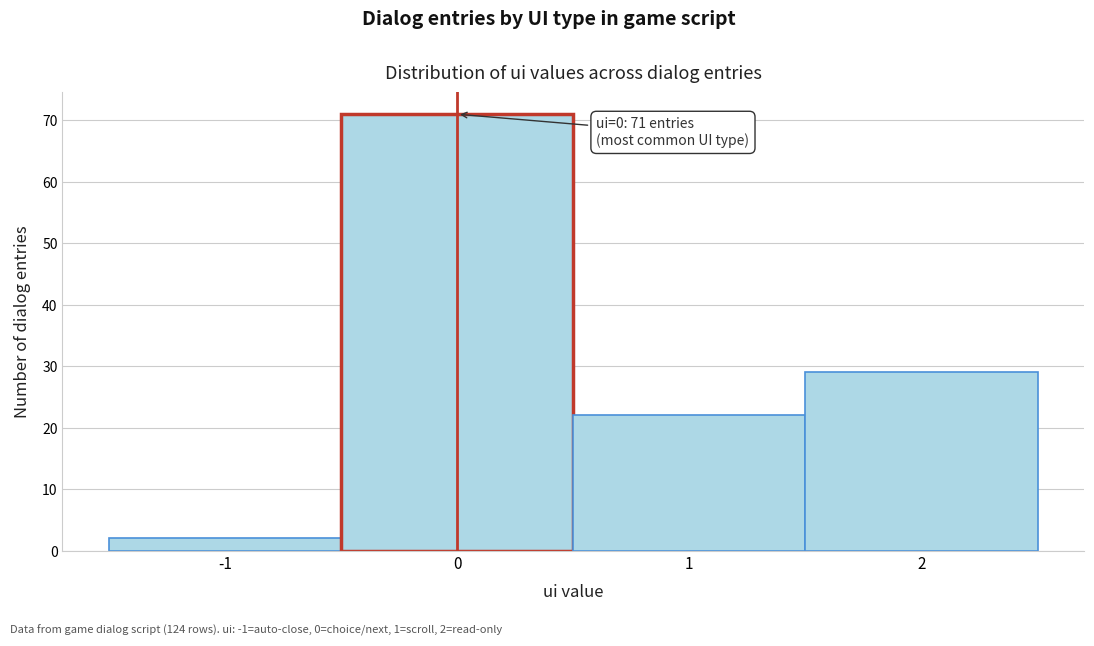

Which range on the x-axis has the tallest bar?

-0.5 to 0.5